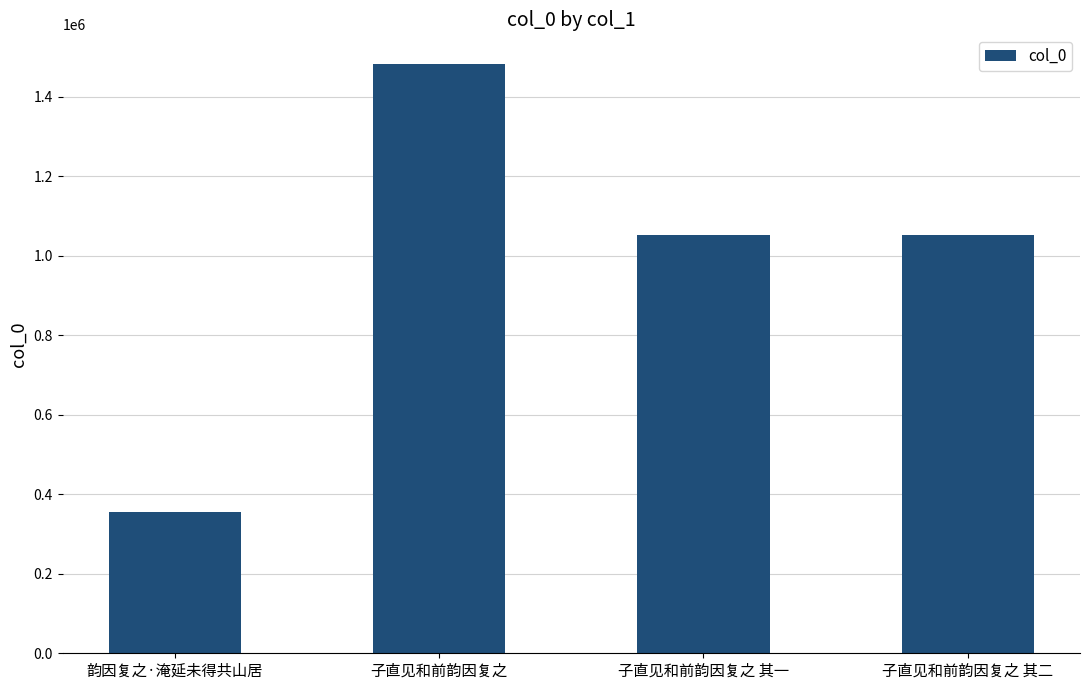

Which label corresponds to the smallest value in the chart?

韵因复之·淹延未得共山居